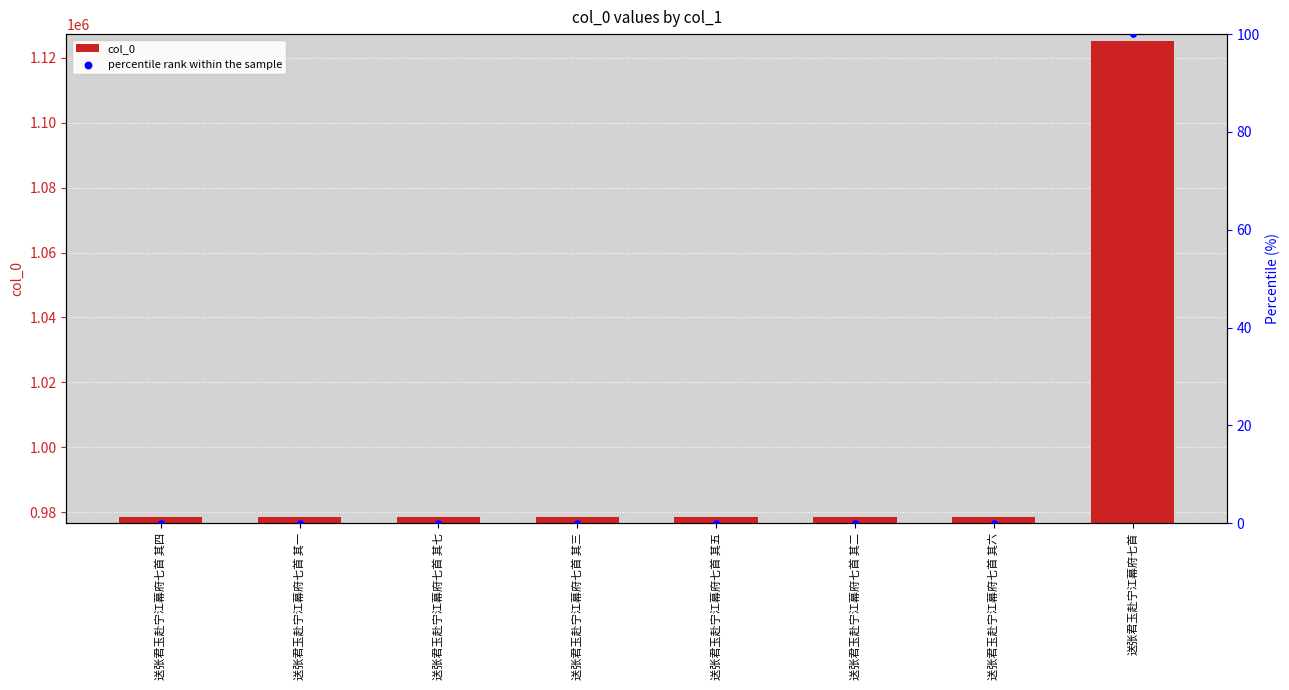

What are all the series names shown in the legend?

col_0, percentile rank within the sample